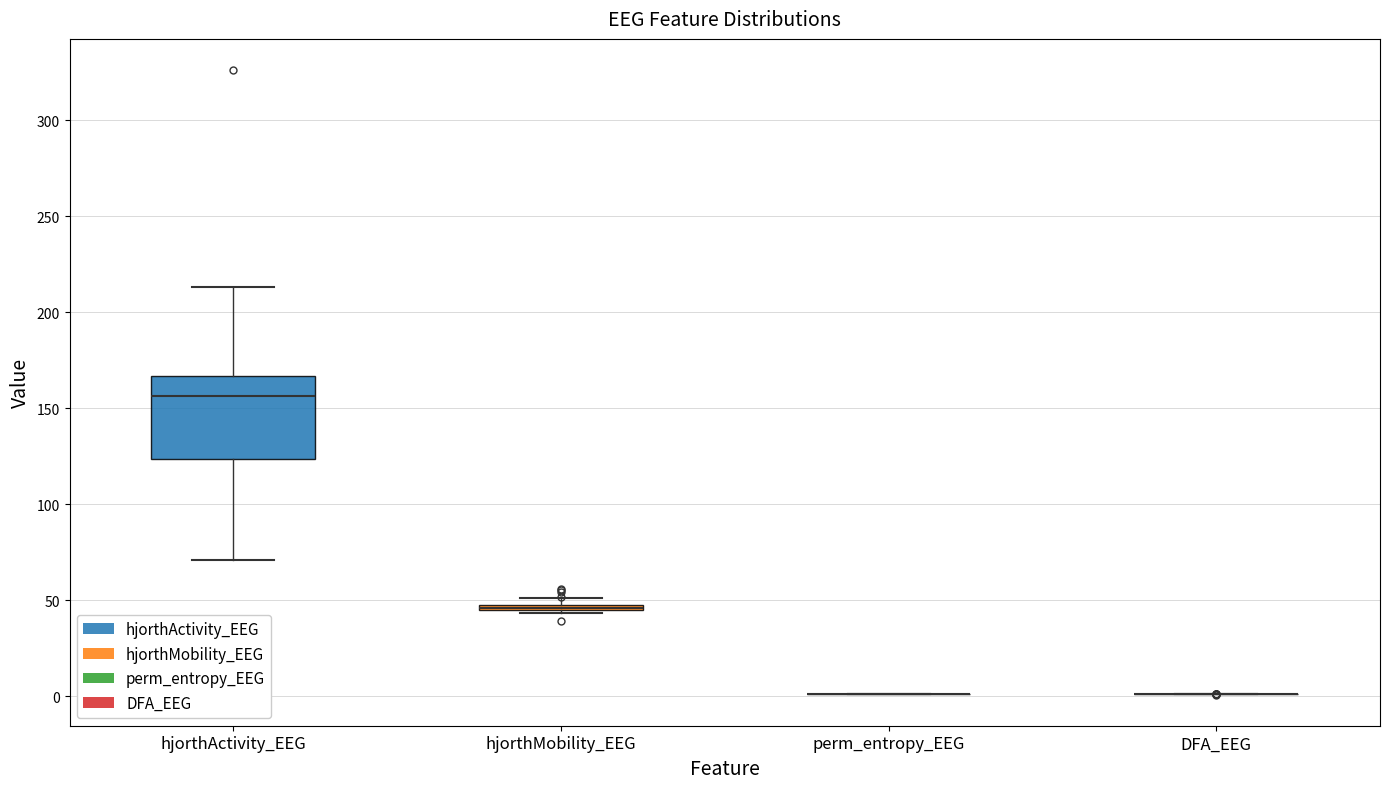

Where is the upper edge of the box for hjorthMobility_EEG on the y-axis? The values are not printed on the chart, so give them approximately, as read against the axis.

50